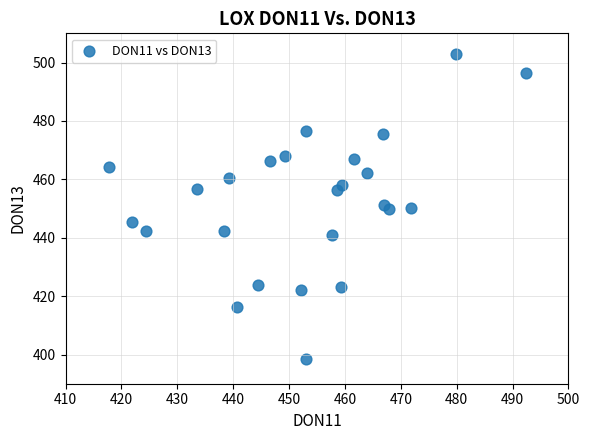

What is the range of Y values (max minus min)?

104.5